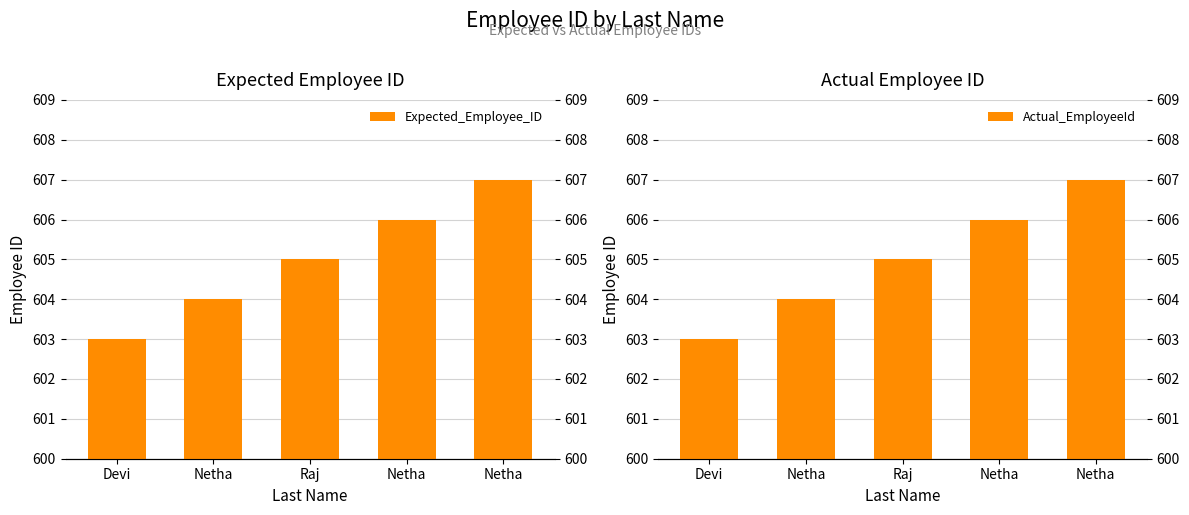

True or false: Actual_EmployeeId has a value of 278 at Devi.

False